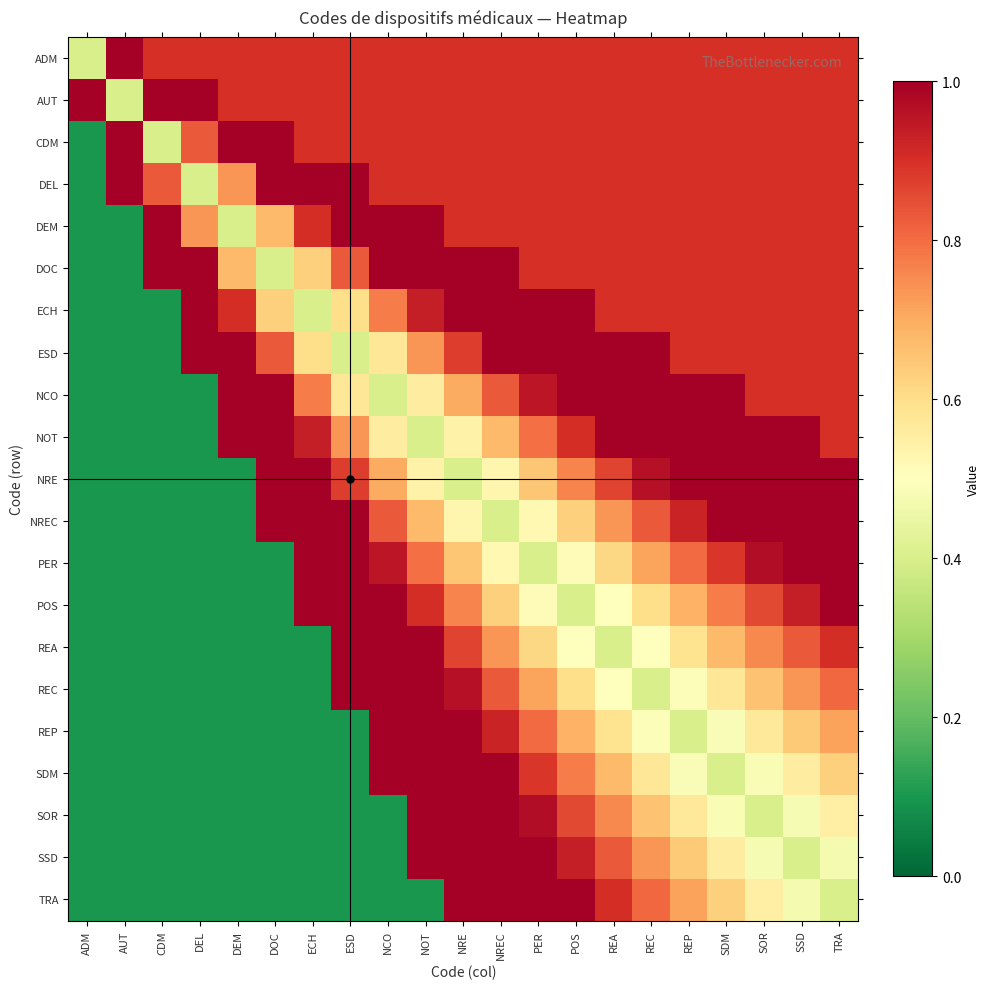

What is the difference between the highest and lowest values at SSD?

0.6